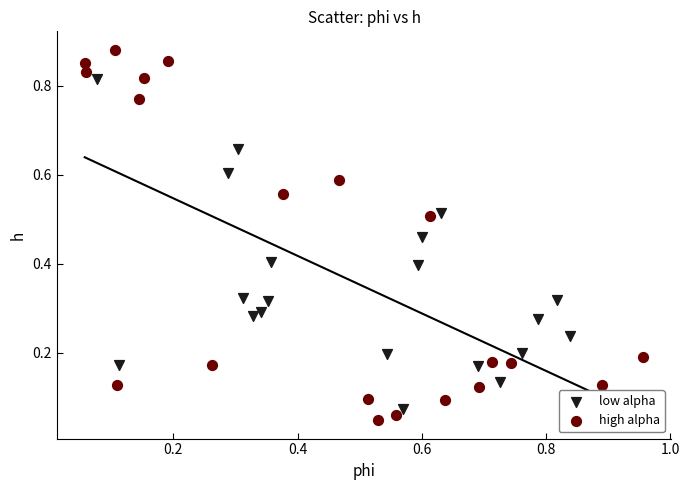

What are all the series names shown in the legend?

low alpha, high alpha